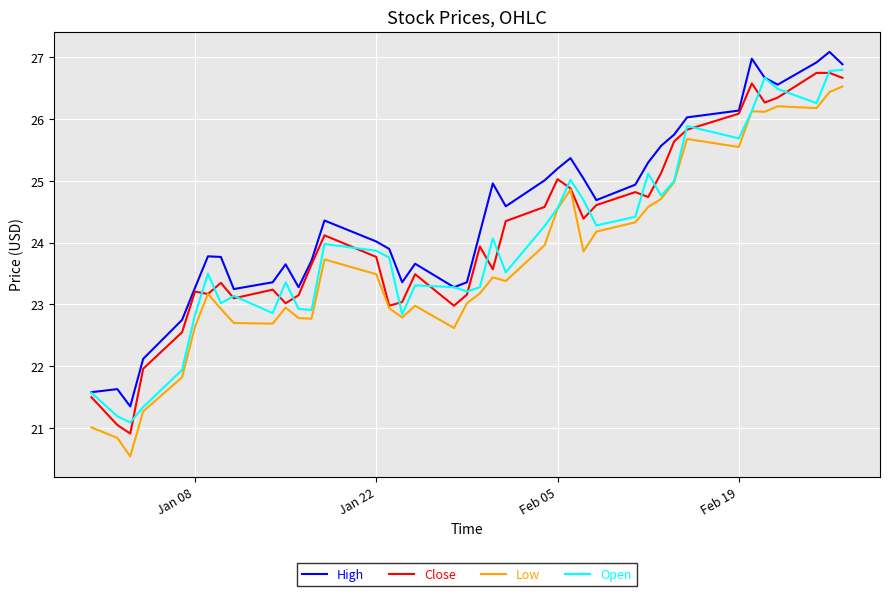

What is the lowest value of the Open series?

21.1